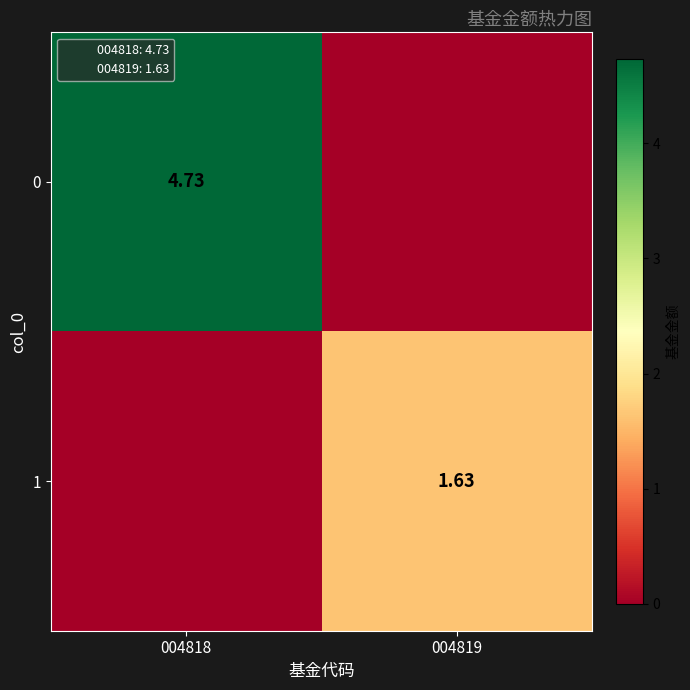

At which category is the sum across all series the highest?

004818